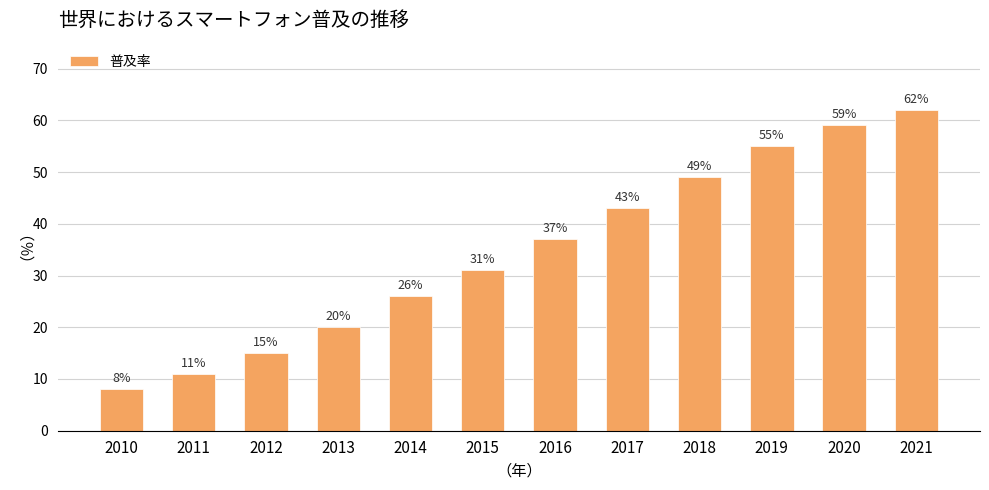

What is the greatest value displayed?

62